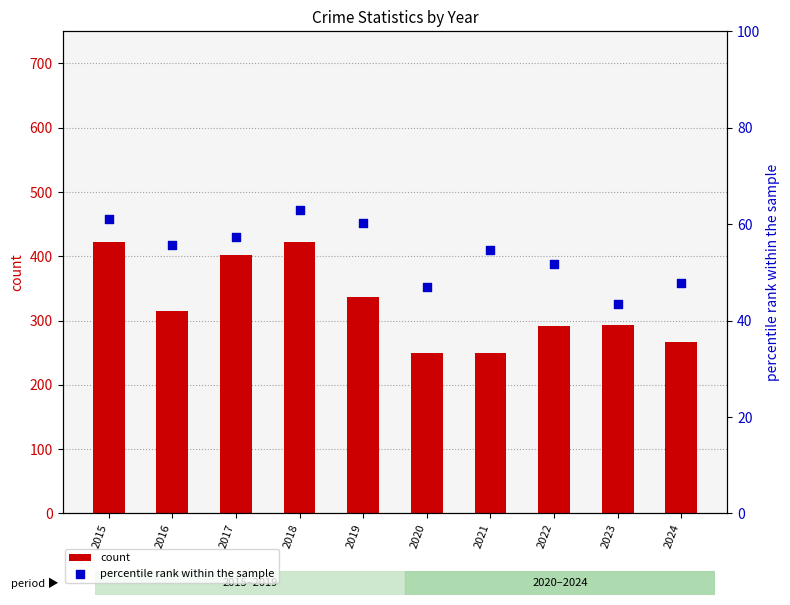

At which category is the sum across all series the highest?

2018